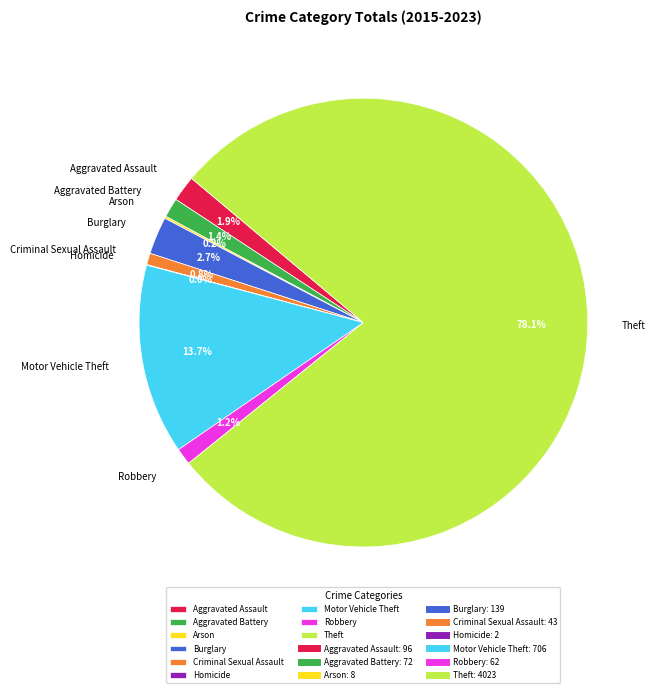

Which slice is the largest?

Theft